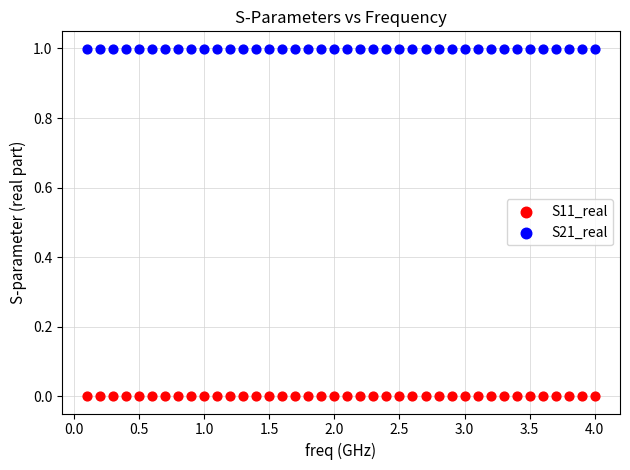

What are all the series names shown in the legend?

S11_real, S21_real